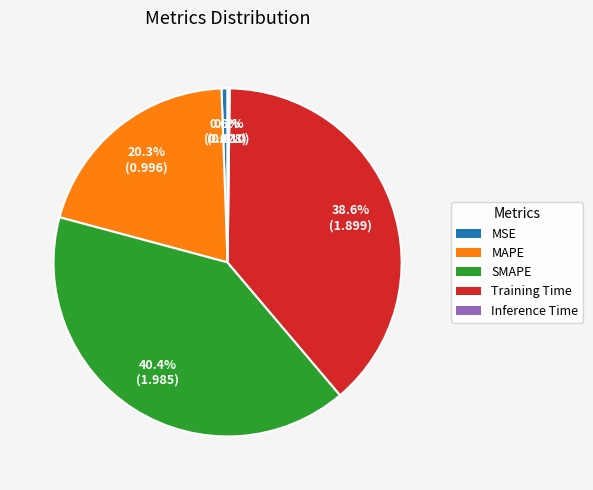

Is there any slice that represents more than half of the pie?

No